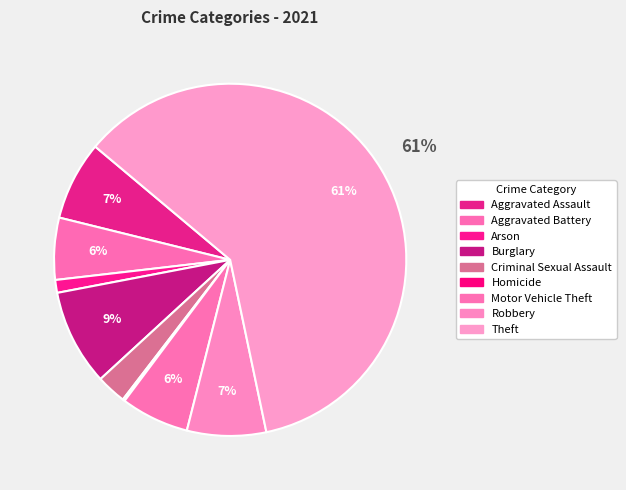

What is the largest slice in the pie chart?

Theft